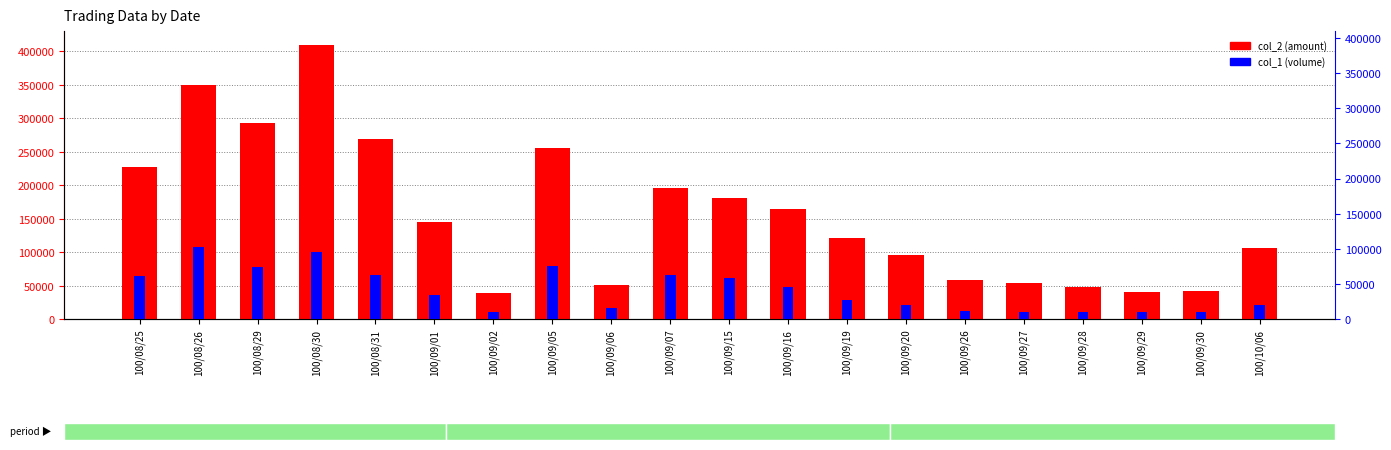

What is the difference between the col_2 (amount) values at 100/09/07 and 100/09/02?

157100.0